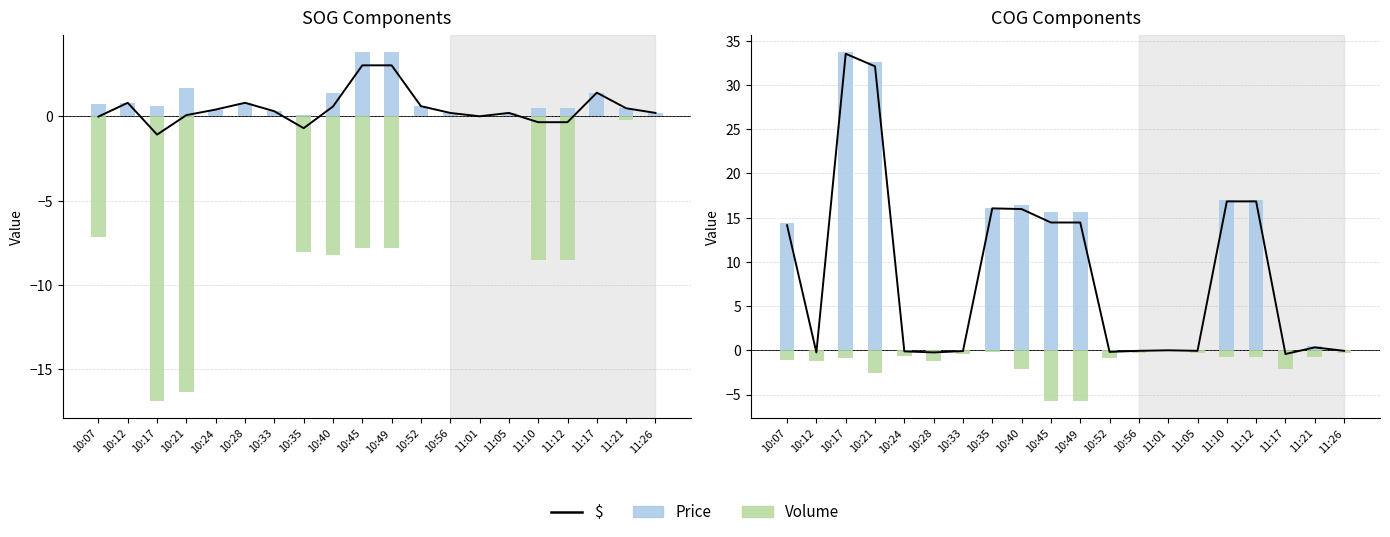

List the labels in order of Volume value, largest first.

11:01, 10:35, 10:56, 11:05, 11:26, 10:33, 10:24, 11:10, 11:12, 11:21, 10:17, 10:52, 10:07, 10:12, 10:28, 10:40, 11:17, 10:21, 10:45, 10:49